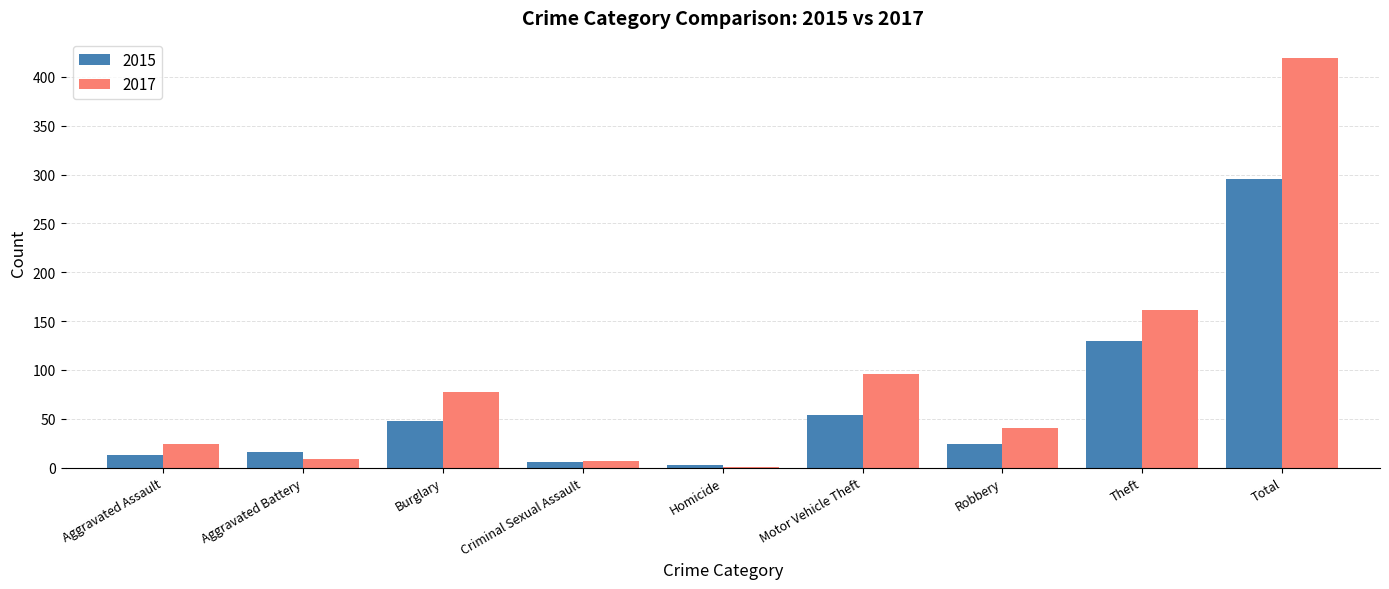

Reading left to right, list all the values displayed in this chart.

2015: Aggravated Assault=13	Aggravated Battery=16	Burglary=48	Criminal Sexual Assault=6	Homicide=3	Motor Vehicle Theft=54	Robbery=24	Theft=130	Total=296
2017: Aggravated Assault=24	Aggravated Battery=9	Burglary=77	Criminal Sexual Assault=7	Homicide=1	Motor Vehicle Theft=96	Robbery=41	Theft=161	Total=419